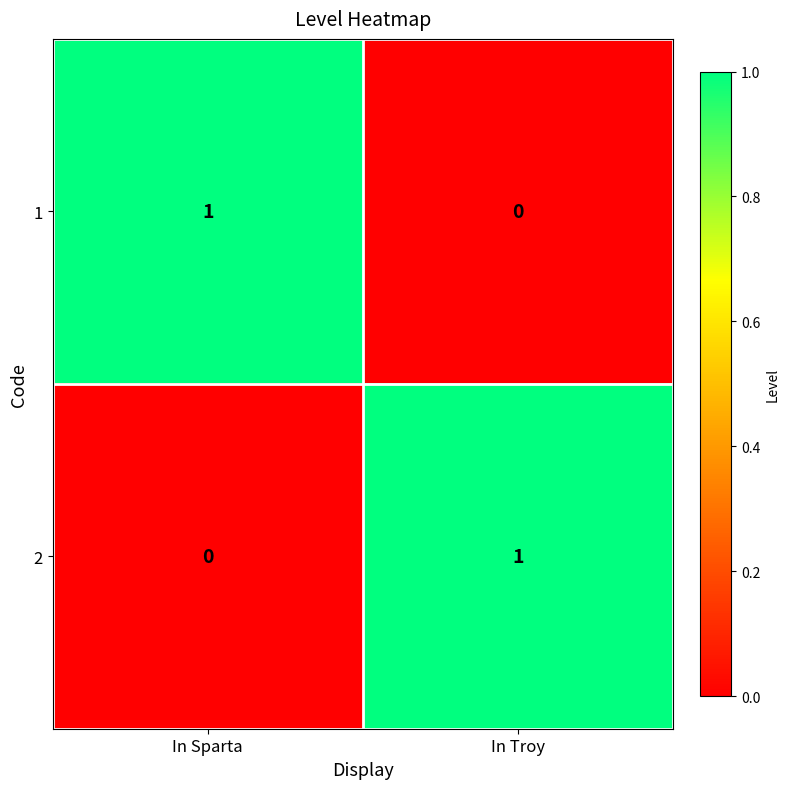

At which label is 1 closest to 0?

In Troy